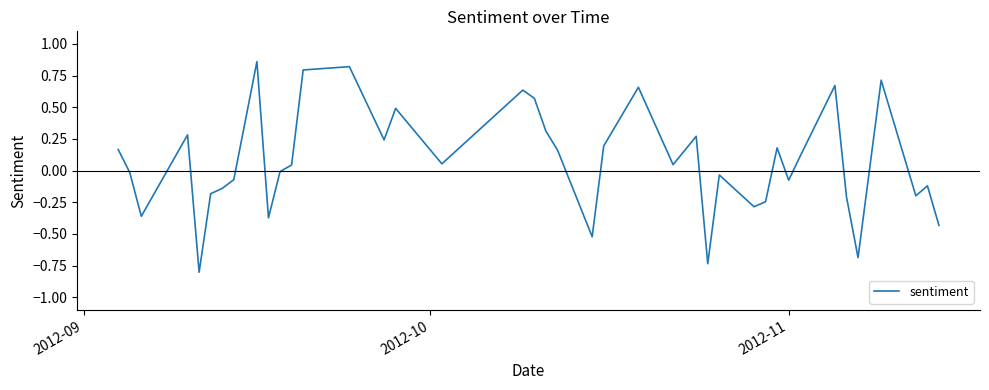

What is the minimum value shown in the chart?

-0.8